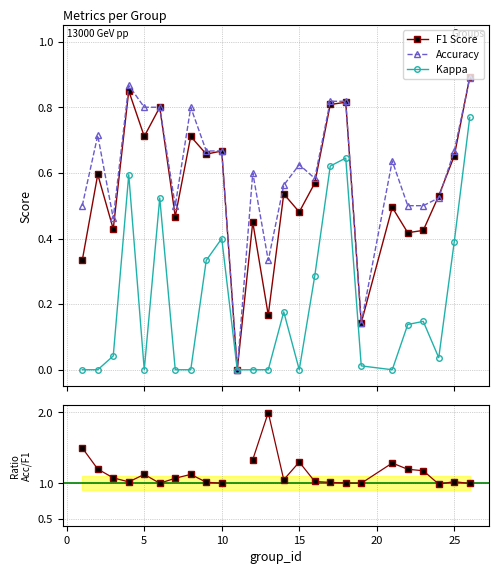

True or false: F1 Score has more than 2 points higher than both neighbors.

True